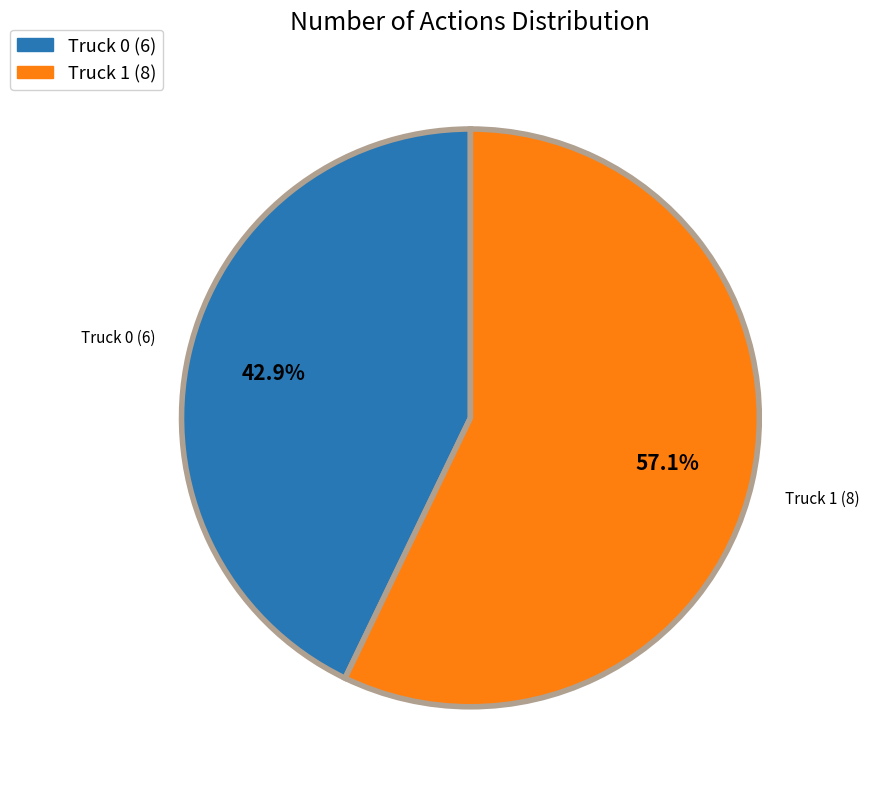

What is the majority slice?

Truck 1